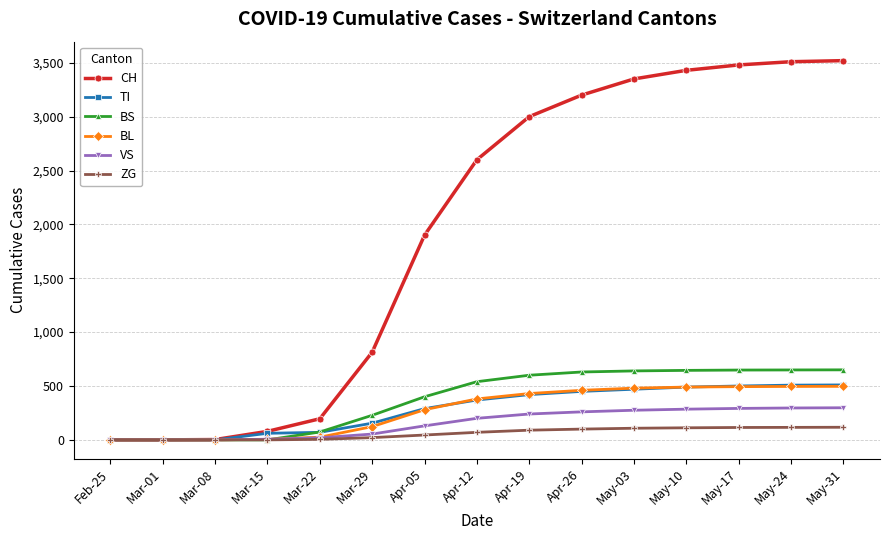

What is the total value across all series at Mar-15?

151